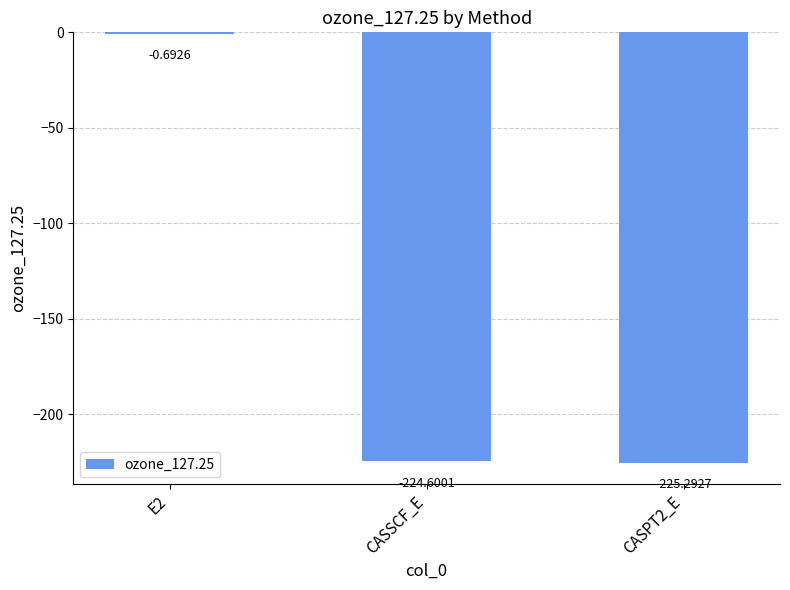

What is the change in value from E2 to CASPT2_E?

-224.6